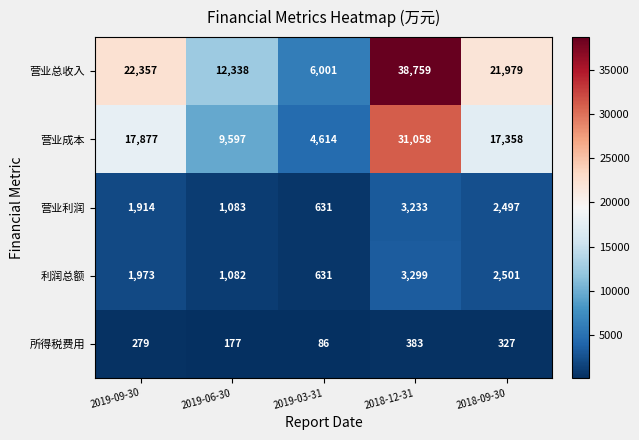

Which category has the lowest value across all series?

2019-03-31